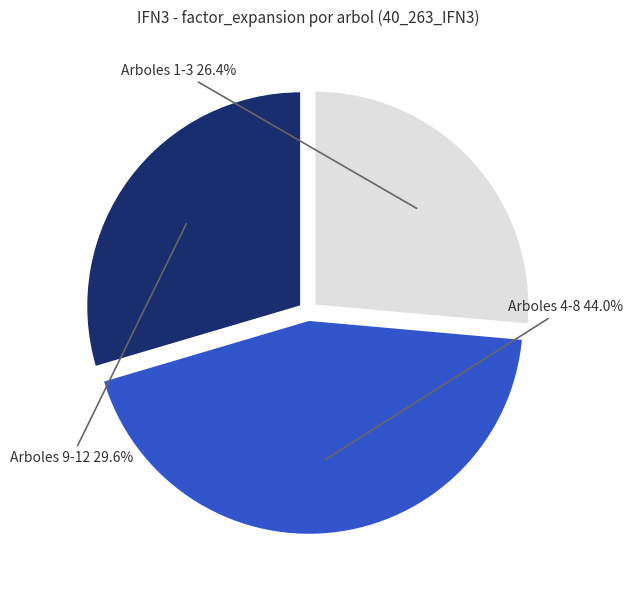

Does any single category account for the majority?

No